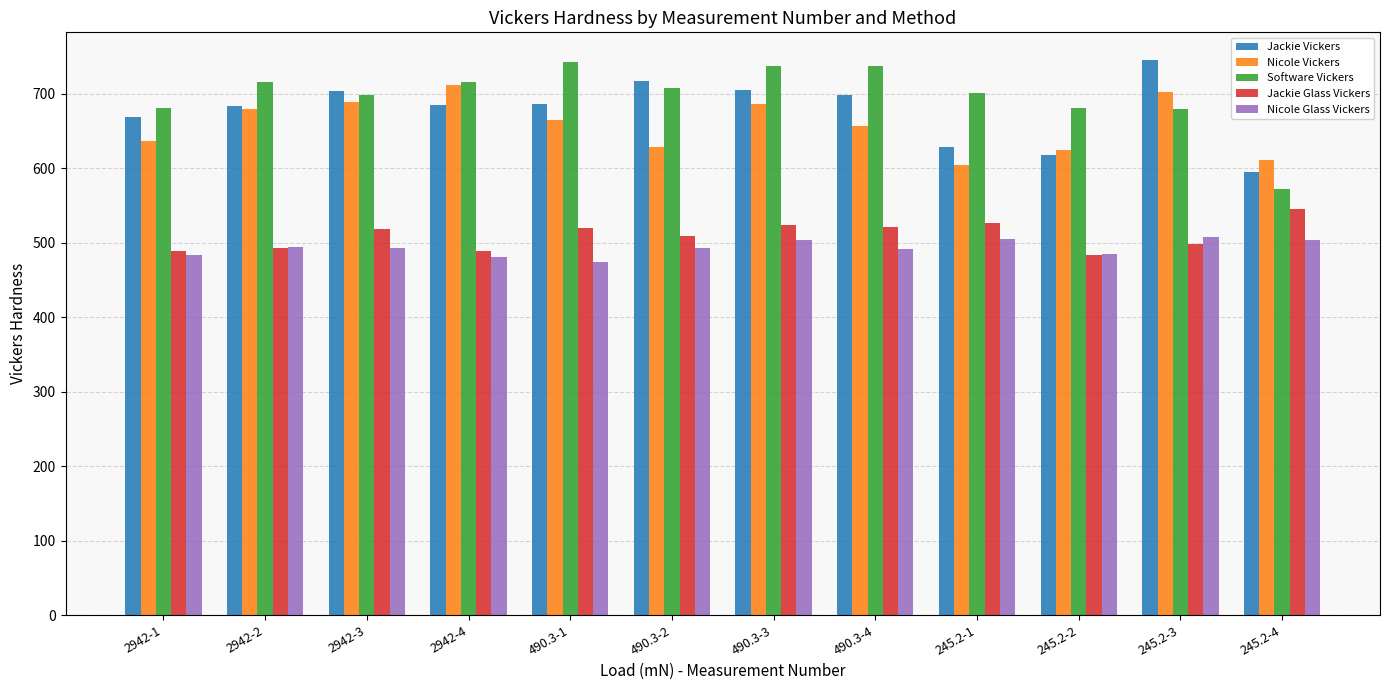

What are all the series names shown in the legend?

Jackie Vickers, Nicole Vickers, Software Vickers, Jackie Glass Vickers, Nicole Glass Vickers